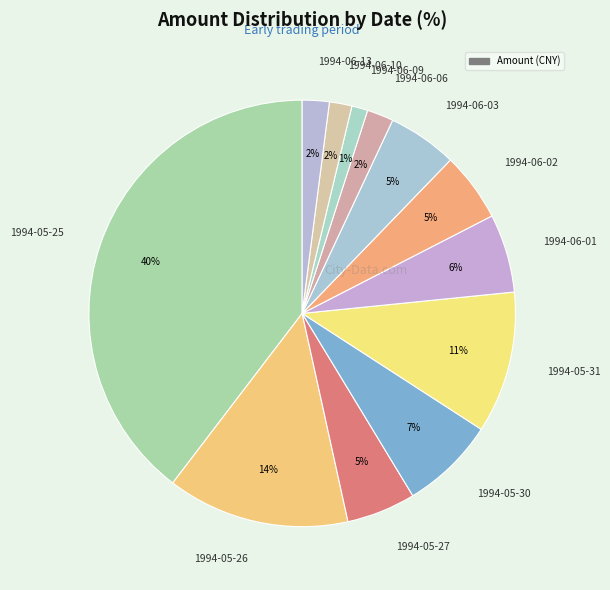

To the nearest percent, what is the average slice percentage?

8%